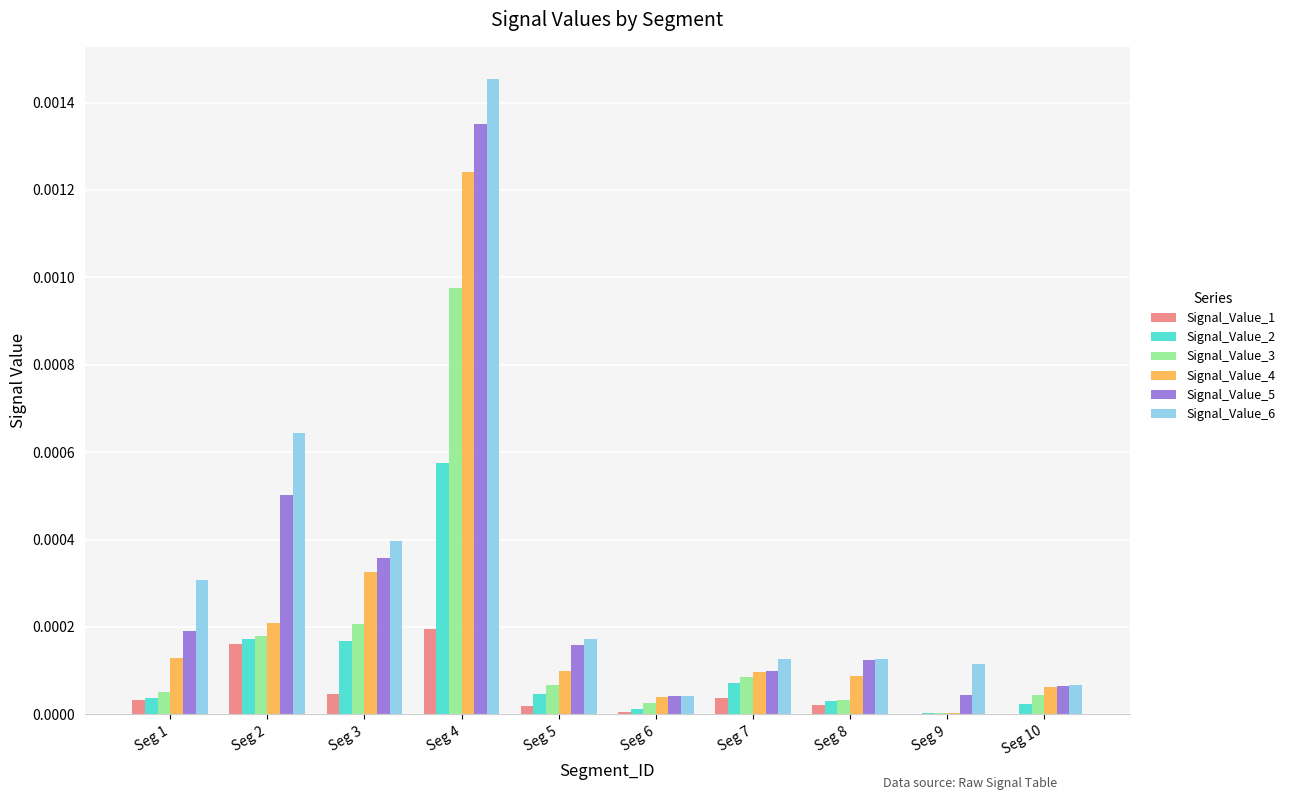

The Signal_Value_6 series shows 0.0 at Seg 9. True or false?

True